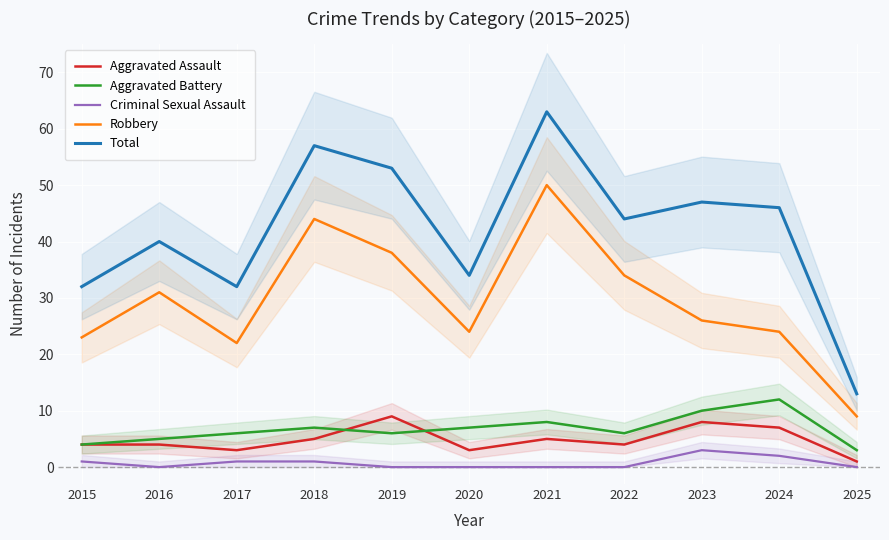

Is this an area chart (filled region under the line)?

No